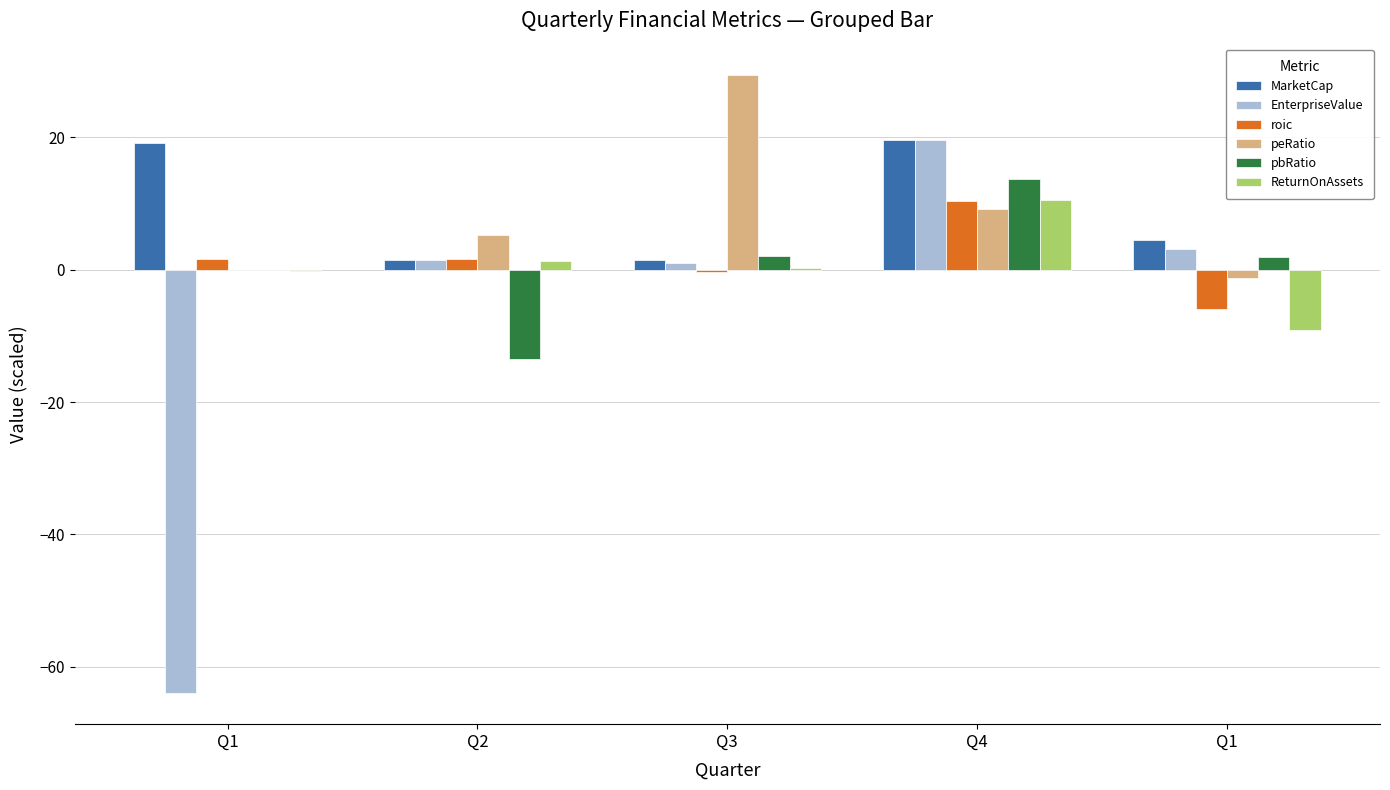

At which label is EnterpriseValue closest to -22?

Q3